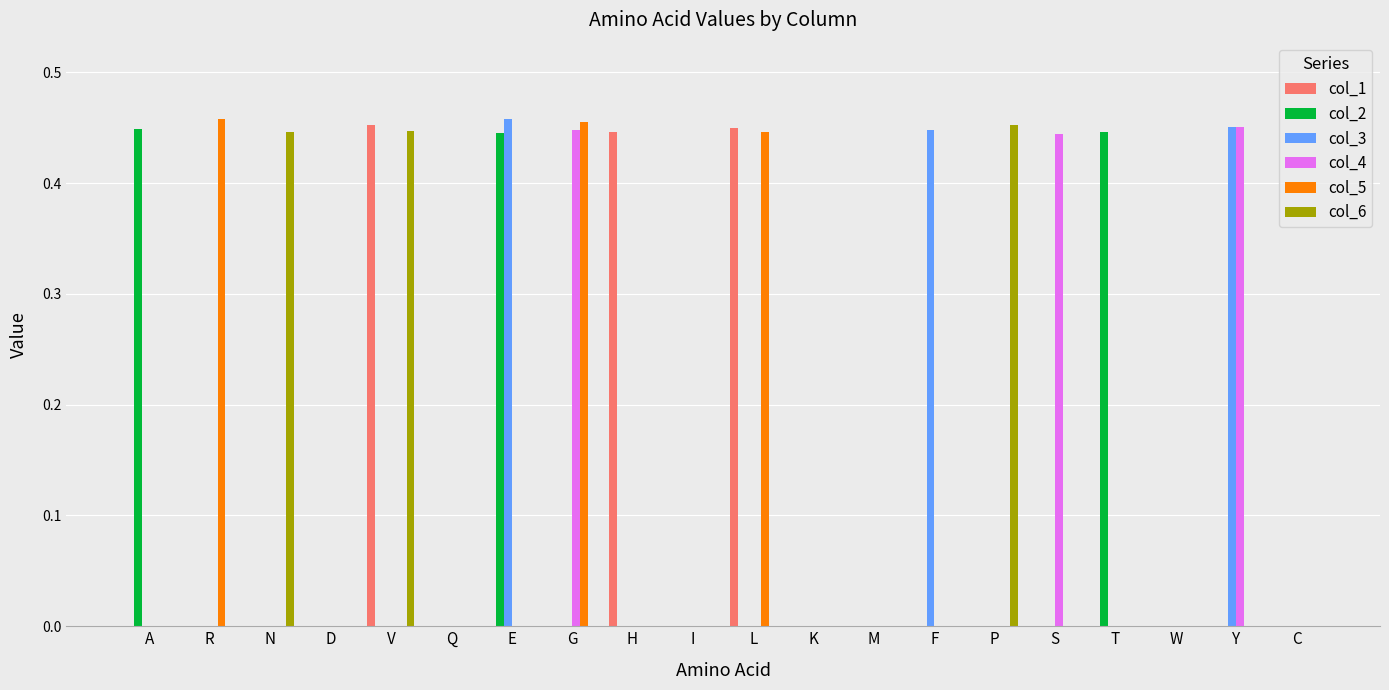

Is the value of col_5 at D greater than the value of col_6 at P?

No